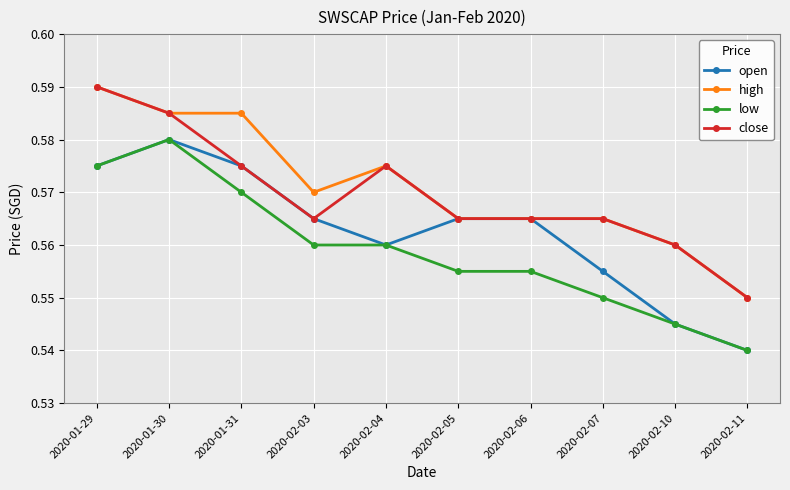

Count the open values in the range 0 to 1.

10